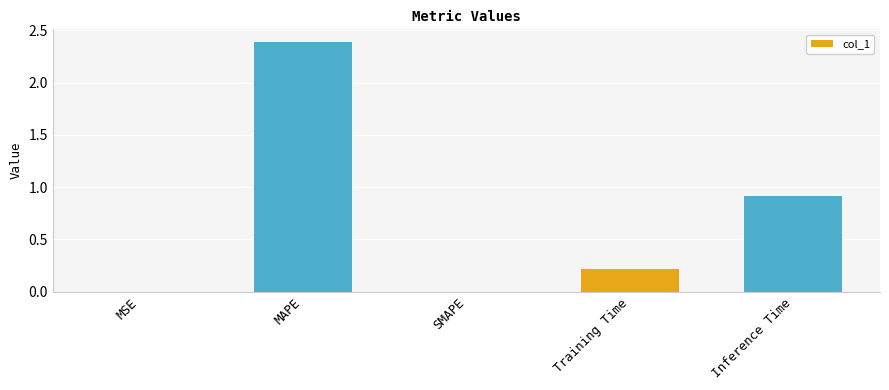

Between MAPE and Inference Time, which is larger?

MAPE